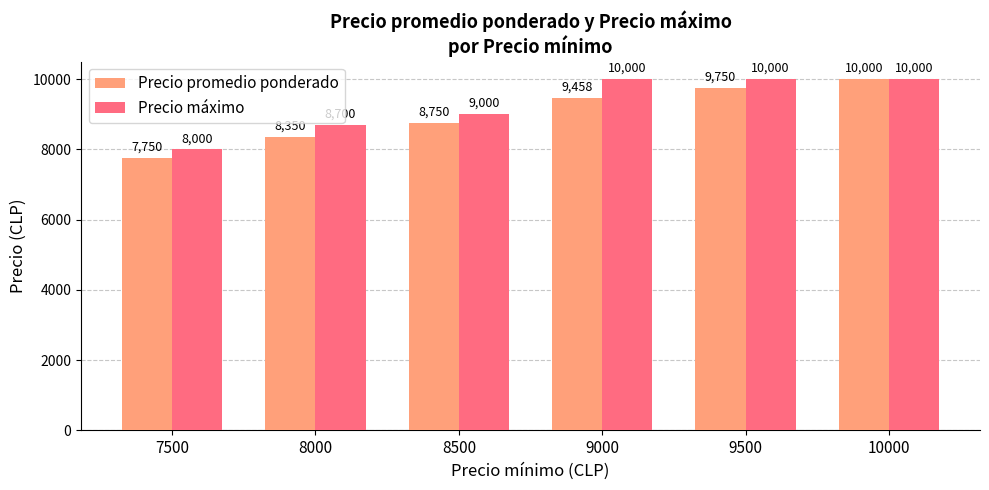

Reading left to right, transcribe all the data shown in this chart.

Precio promedio ponderado: 7750	8350	8750	9458	9750	10000
Precio máximo: 8000	8700	9000	10000	10000	10000